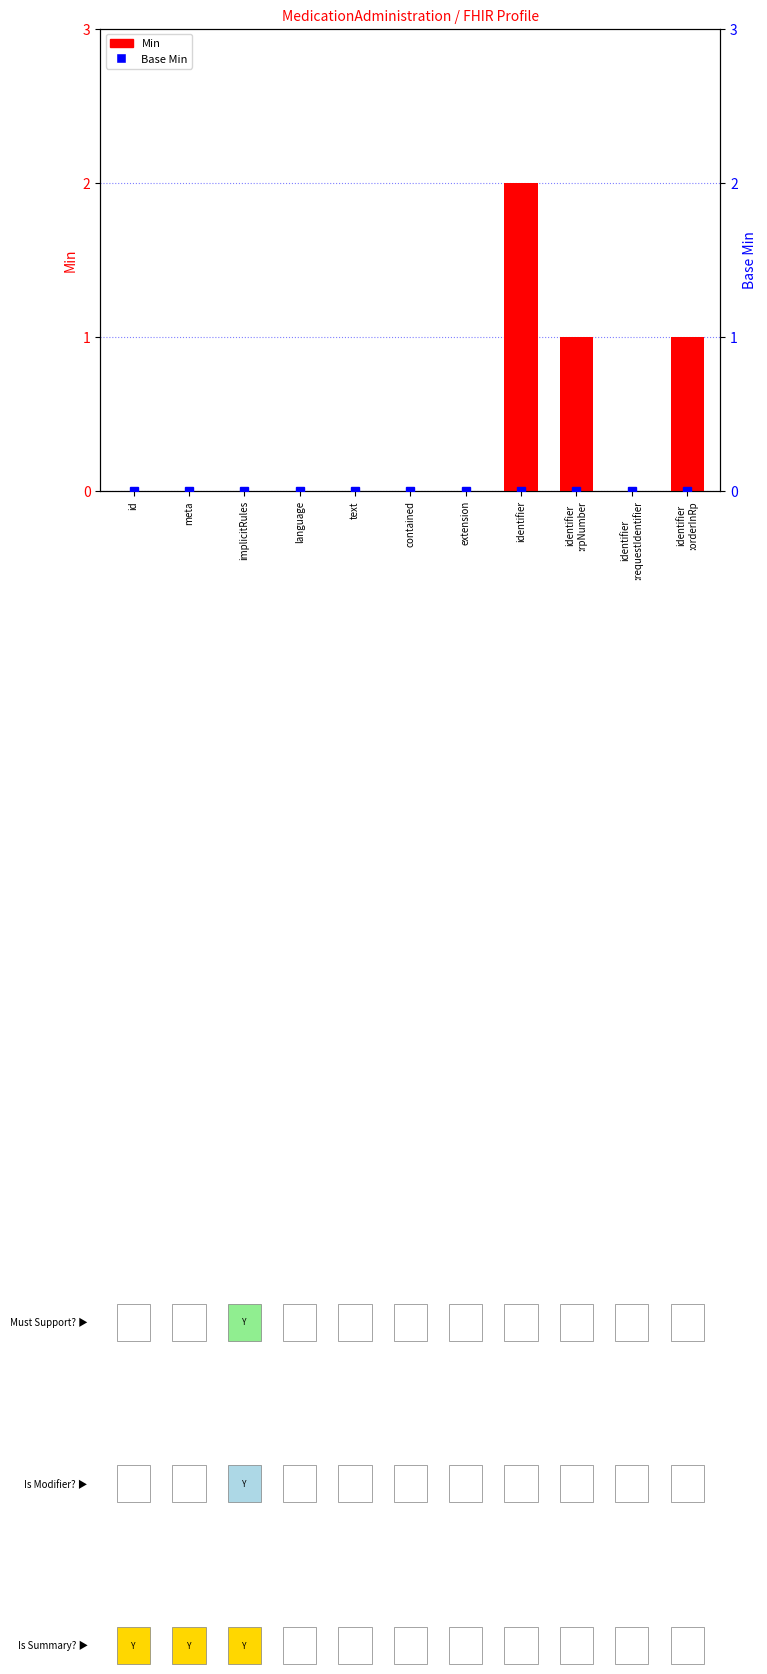

What is the label of the 7th bar from the left?

extension